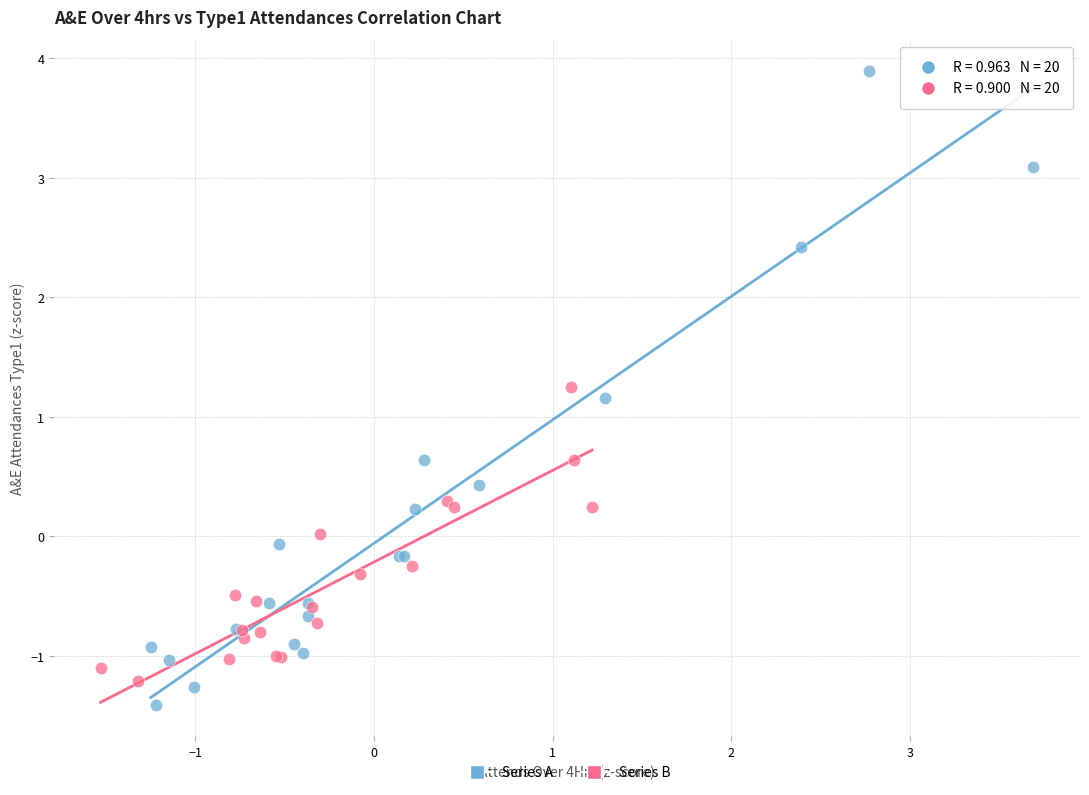

Which series has the largest Y range (max minus min)?

Series A